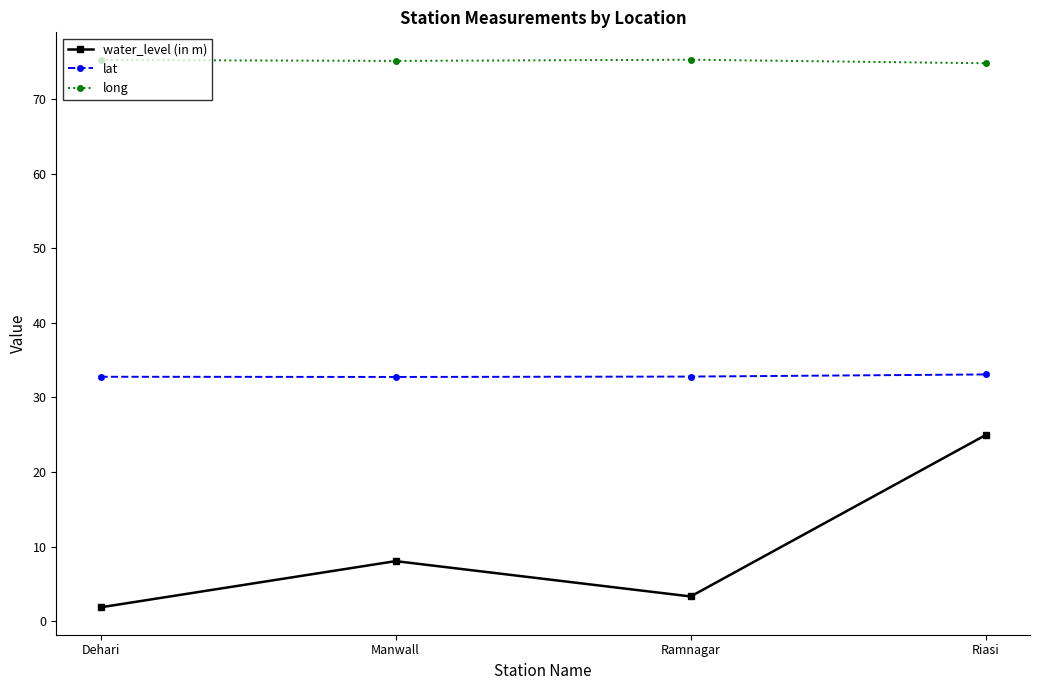

Which label corresponds to the smallest value in the chart?

Dehari